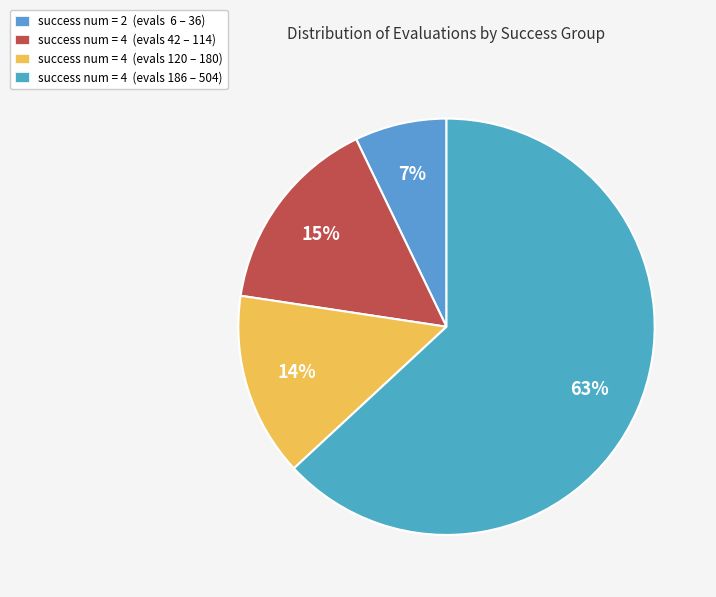

How many slices are in this pie chart?

4